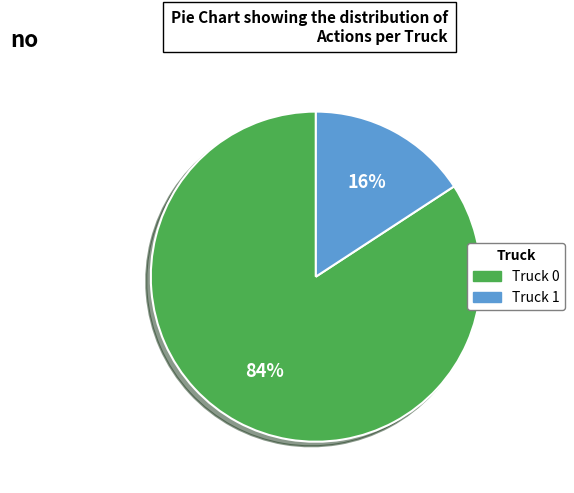

The Truck 1 slice represents 16% of the pie. True or false?

True